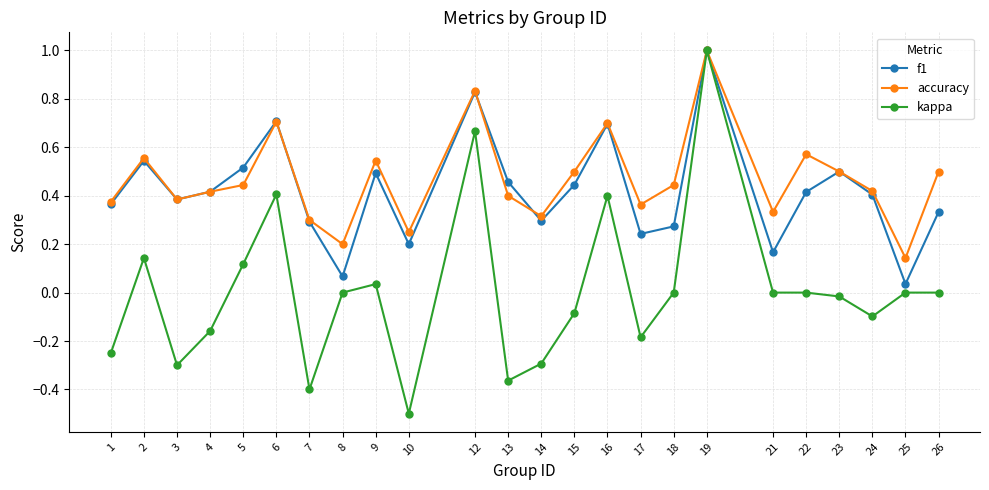

What is the greatest value displayed?

1.0